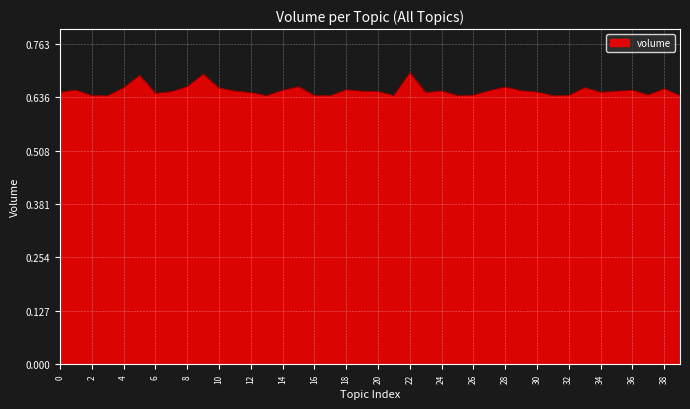

What is the smallest value displayed?

0.6